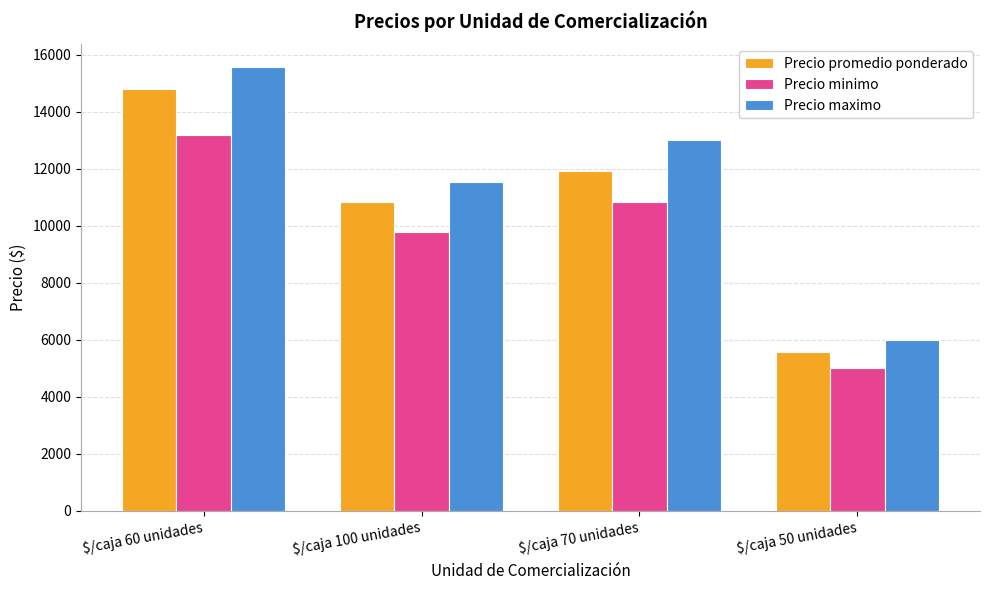

Count the number of data series in this chart.

3